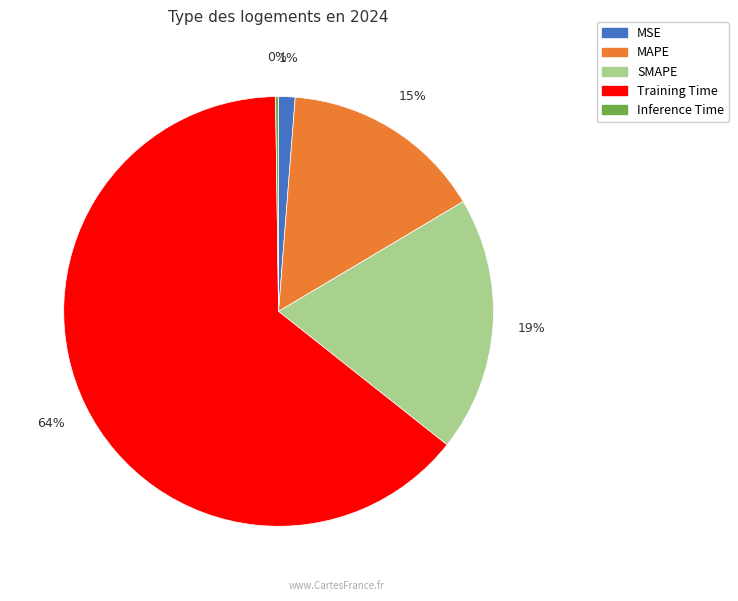

Is it true that MAPE is 6% of the pie?

False